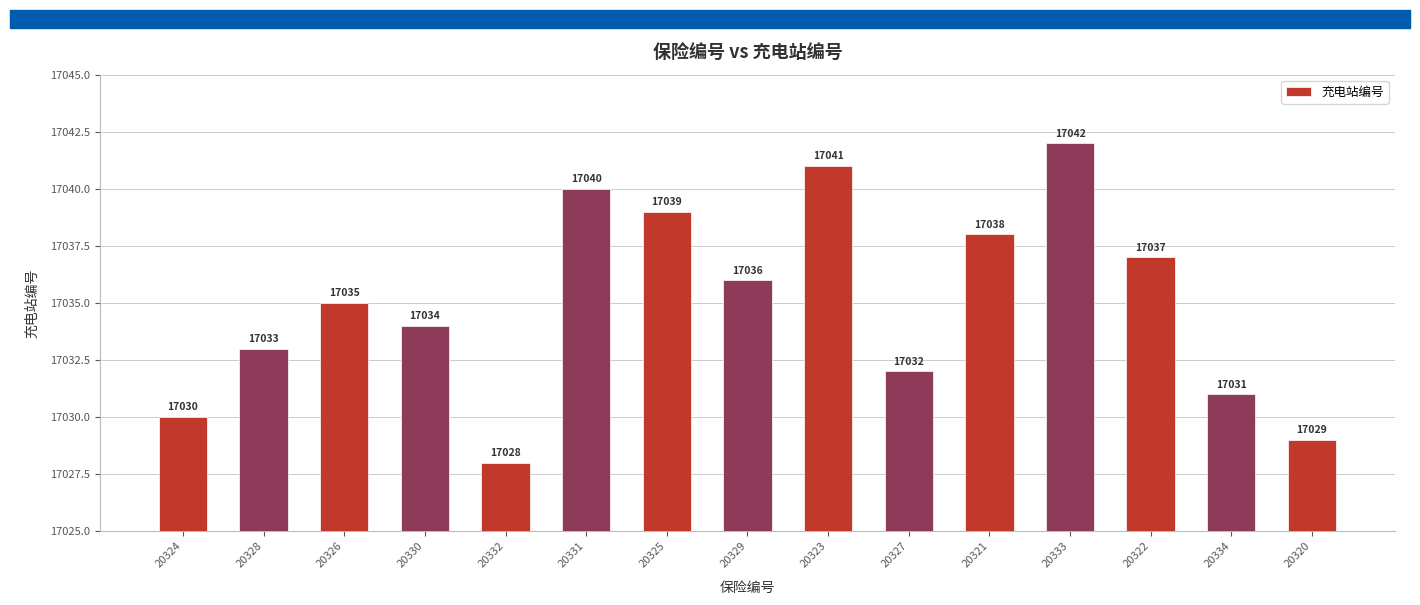

Rank the categories by value from lowest to highest.

20332, 20320, 20324, 20334, 20327, 20328, 20330, 20326, 20329, 20322, 20321, 20325, 20331, 20323, 20333